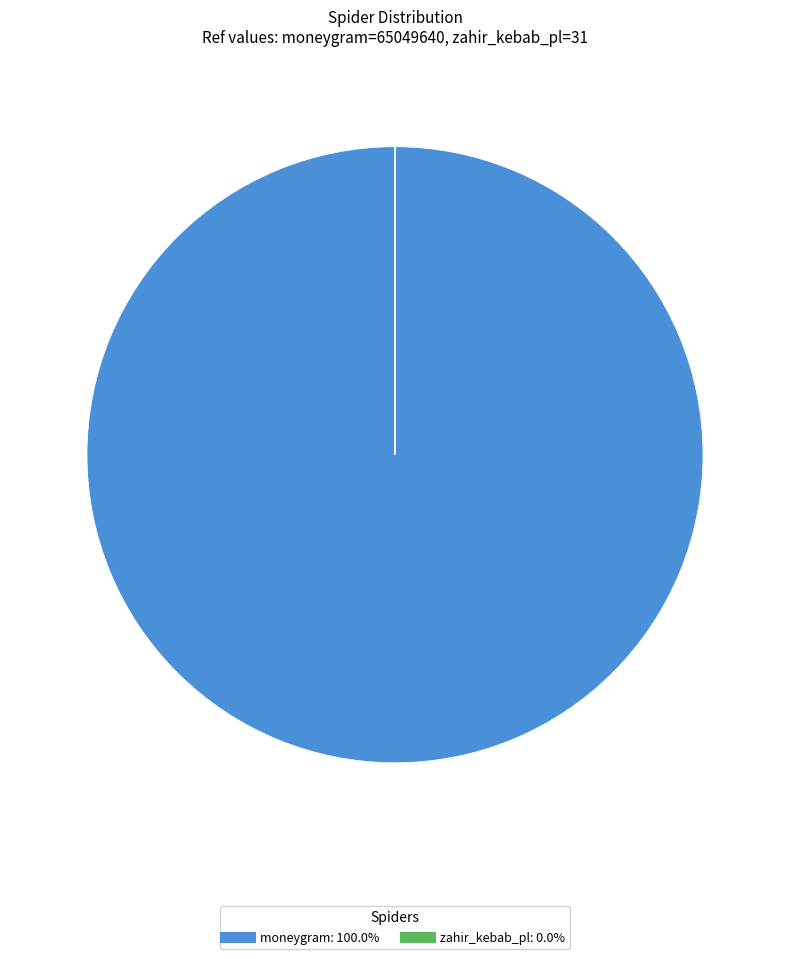

Which category accounts for the majority?

moneygram